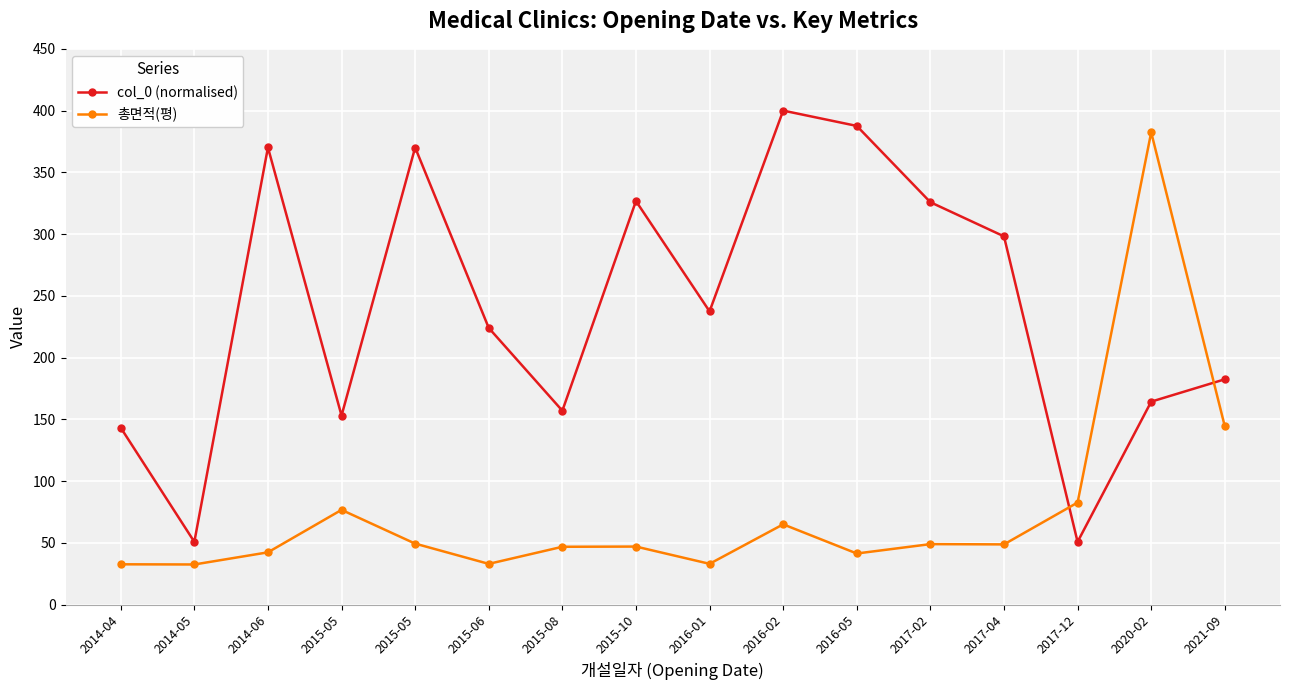

What is the lowest value of the 총면적(평) series?

32.6